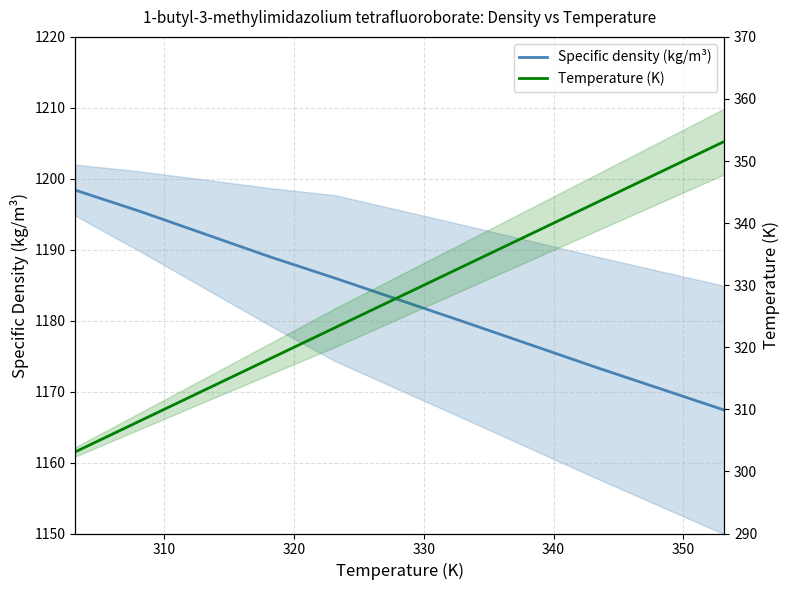

Rank the series by their maximum value, from highest to lowest.

Specific density (kg/m³), Temperature (K)